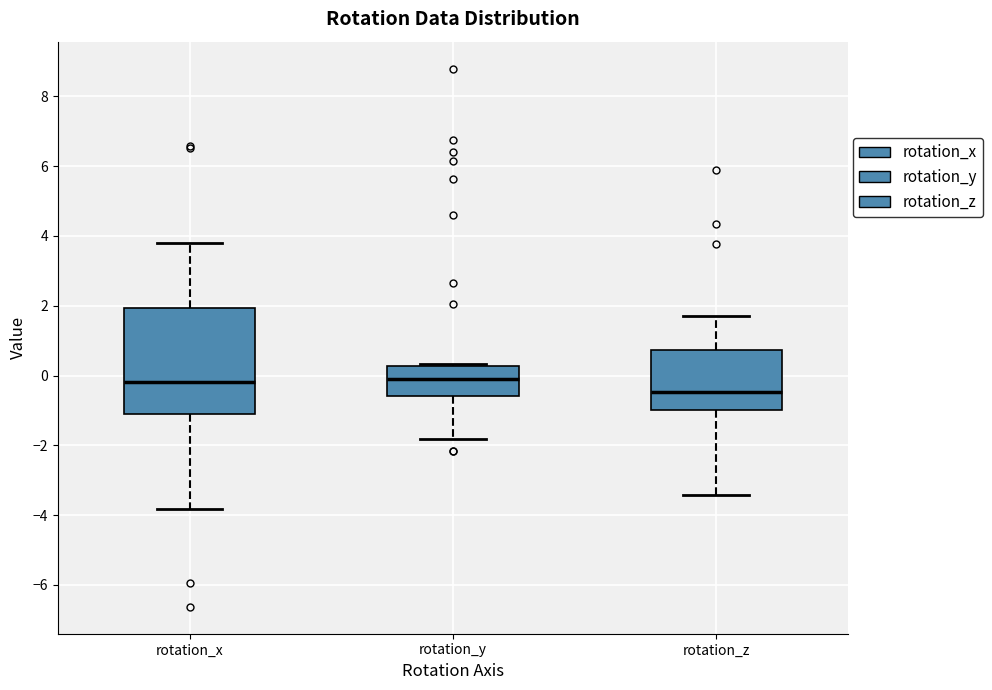

Reading left to right, read every box against the y-axis: the position of its median line, the range the box covers, and the ends of its whiskers. The values are not printed on the chart, so give them approximately, as read against the axis.

rotation_x: median -0.2, box -1.2 to 2.0, whiskers -3.8 to 3.8
rotation_y: median -0.2, box -0.6 to 0.2, whiskers -1.8 to 0.4
rotation_z: median -0.4, box -1.0 to 0.8, whiskers -3.4 to 1.8